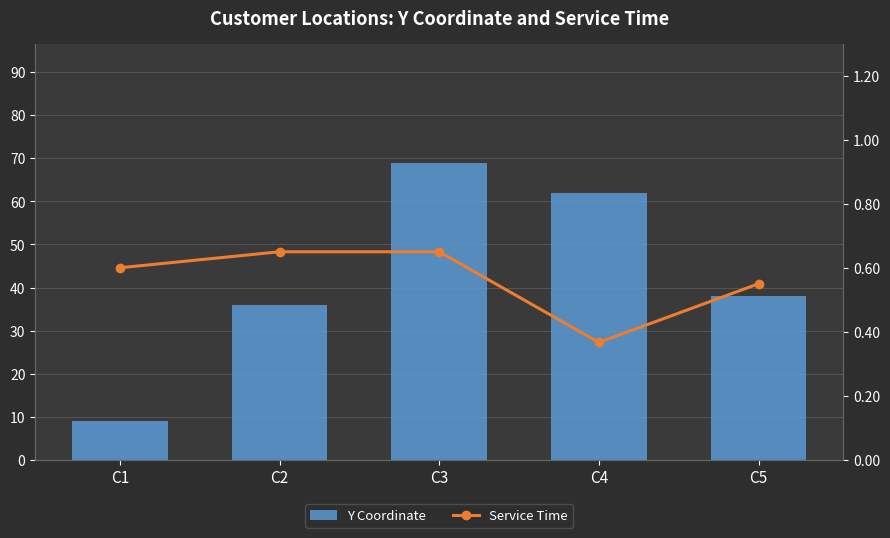

True or false: Y Coordinate has a value of 9.0 at C1.

True